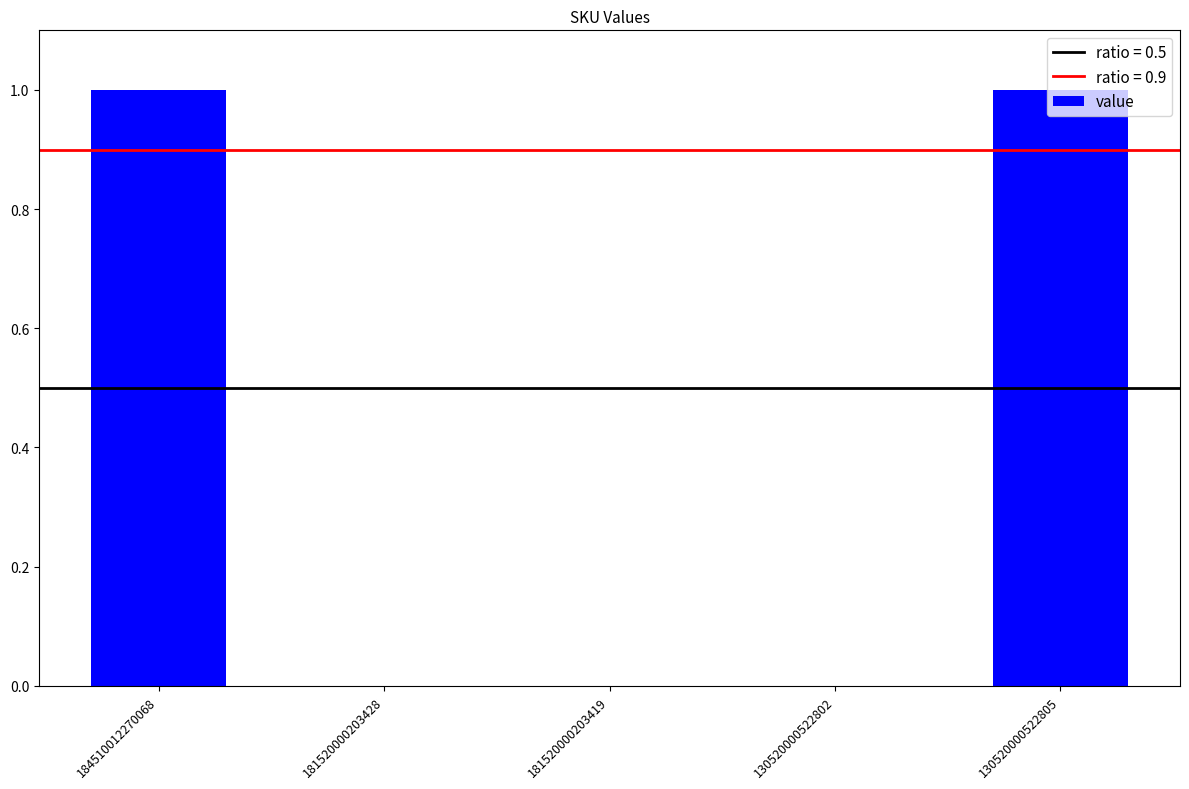

The value at 181520000203419 is 0. True or false?

True